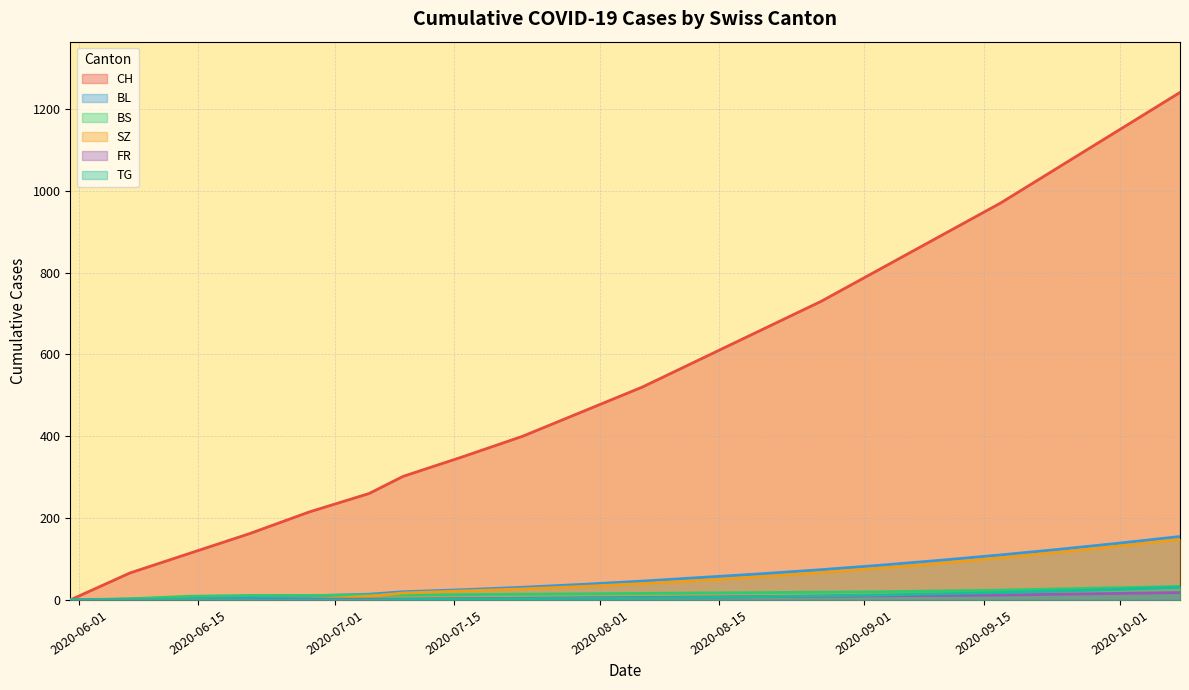

Which series has the largest total across all categories?

CH